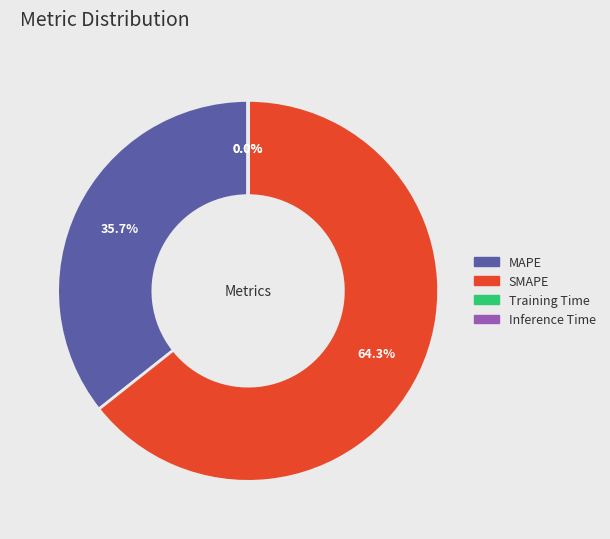

Which slice is the largest?

SMAPE